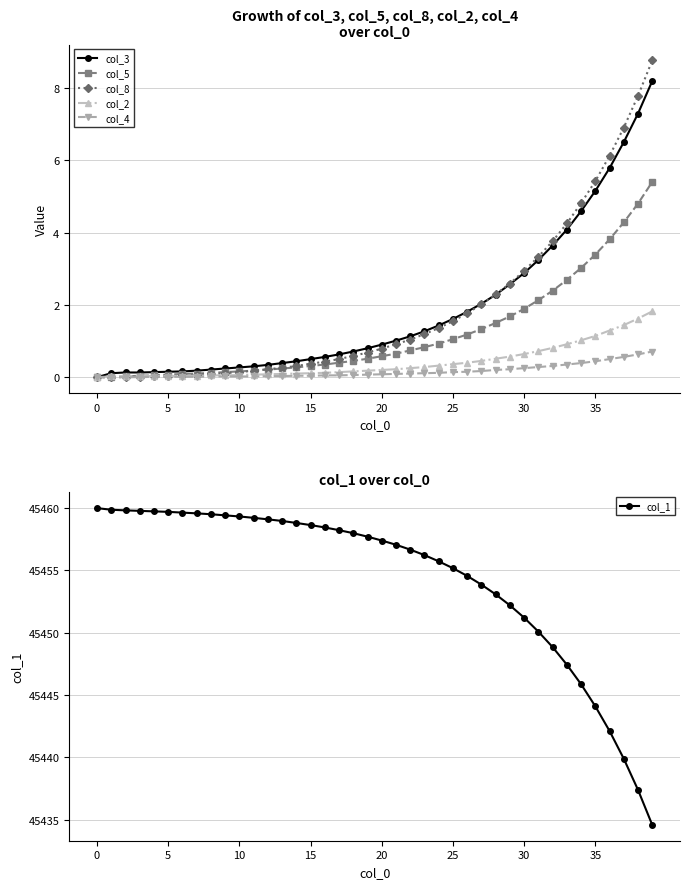

What is the label of the 2nd point from the right?

38